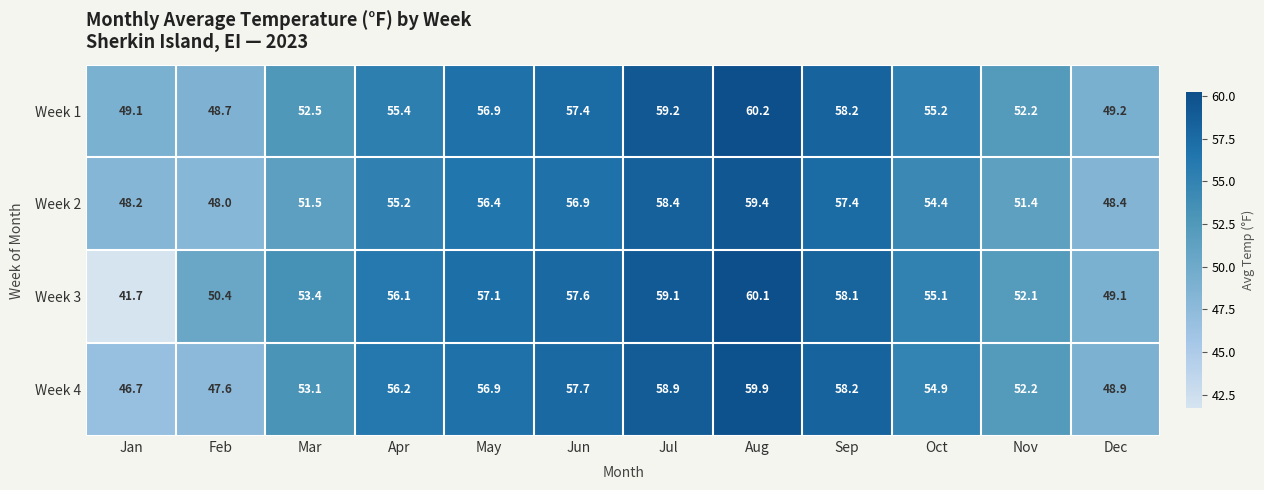

What is the difference between the maximum and minimum values in the Week 1 series?

11.5